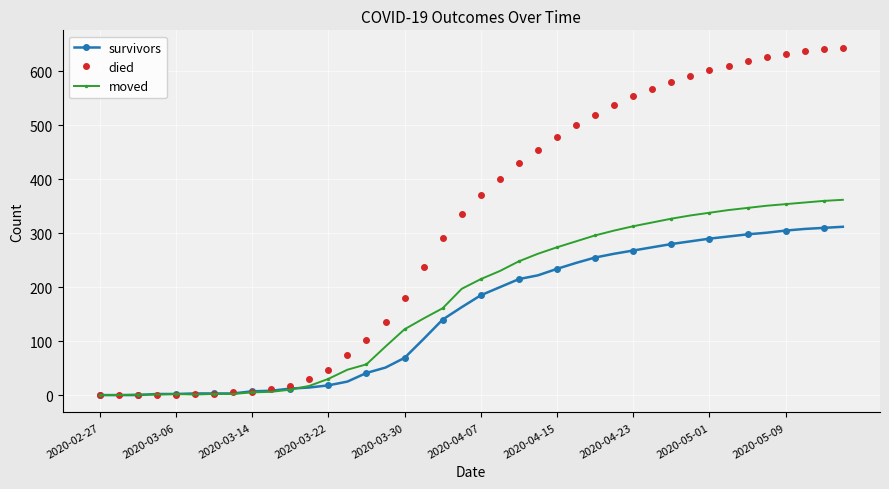

Which series has the largest range (max minus min)?

died